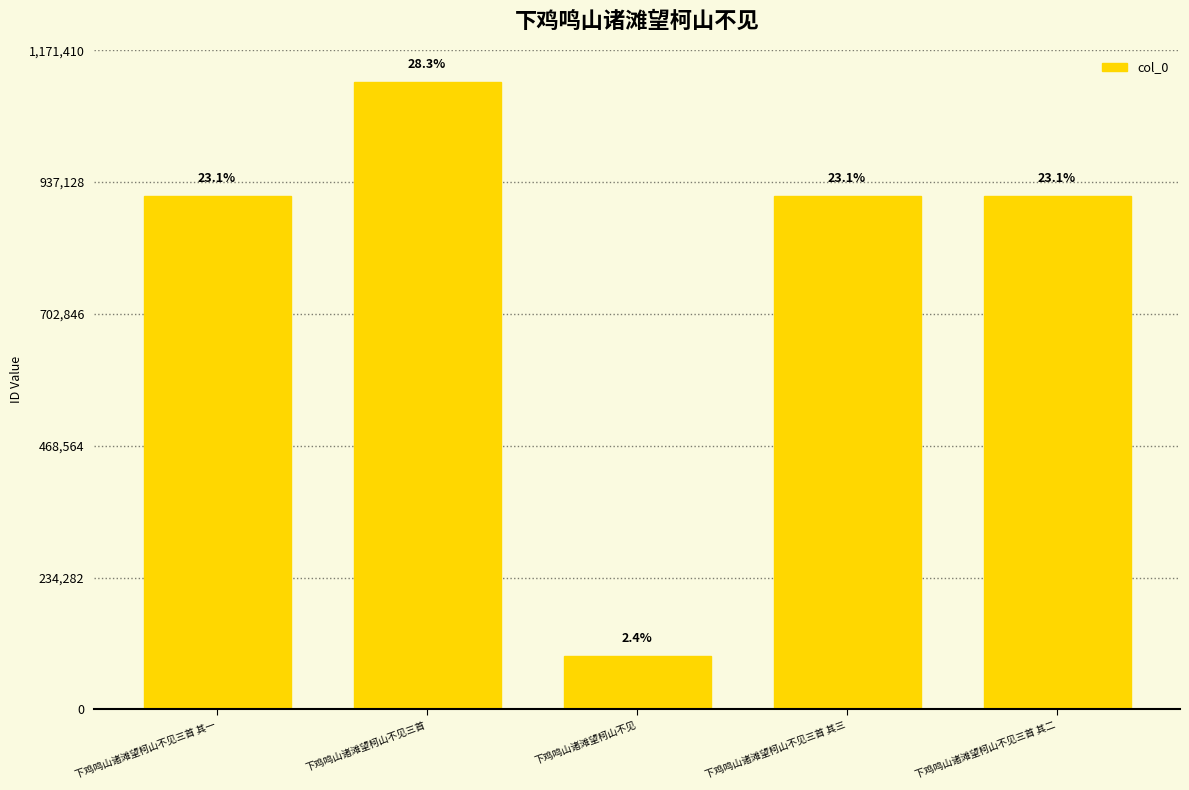

How many bars are there in total?

5